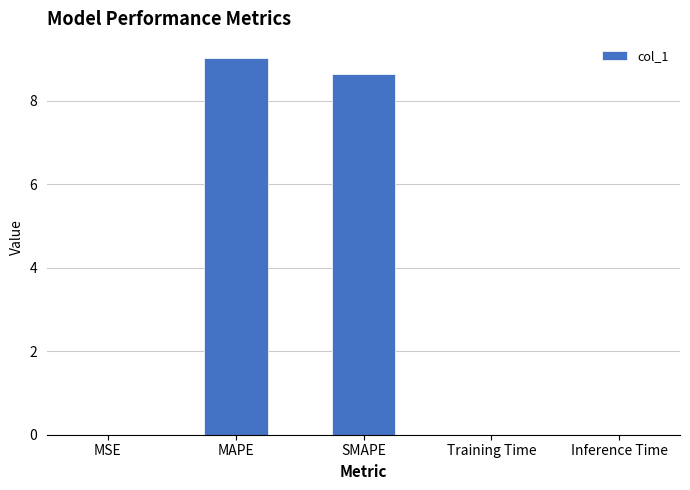

At which category does the chart reach its peak across all series?

MAPE